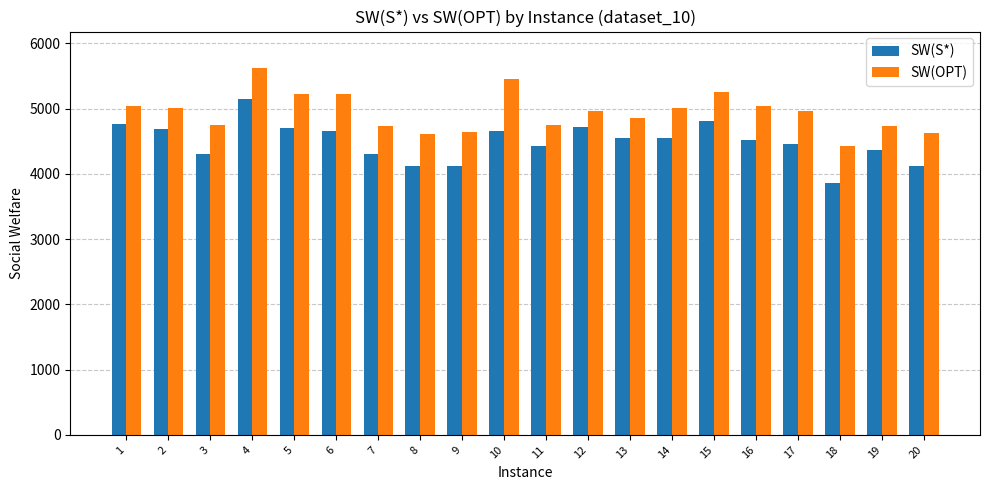

Rank the series at 6 from lowest to highest value.

SW(S*), SW(OPT)